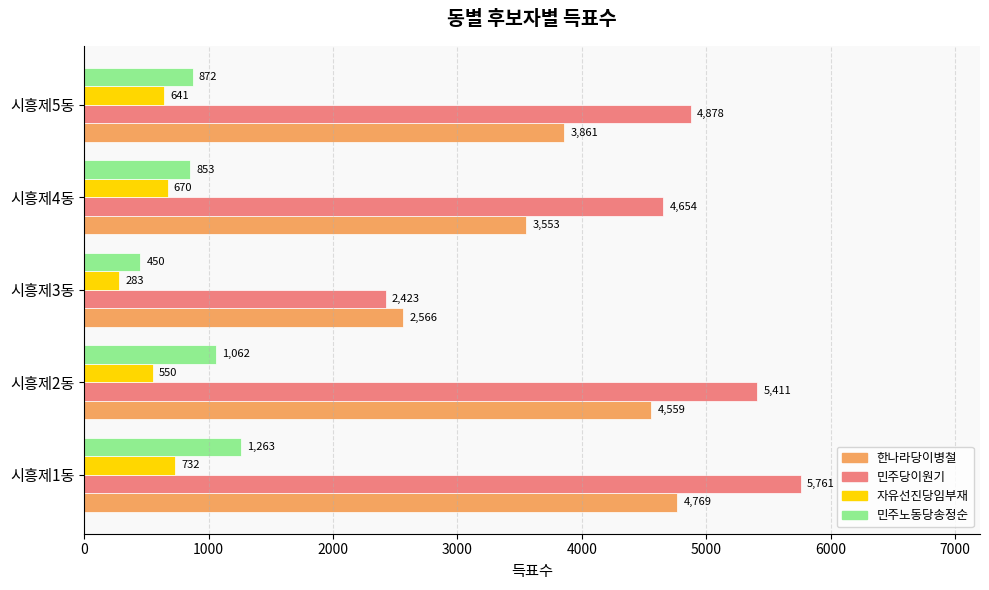

What is the difference between the second highest and second lowest values in the 한나라당이병철 series?

1006